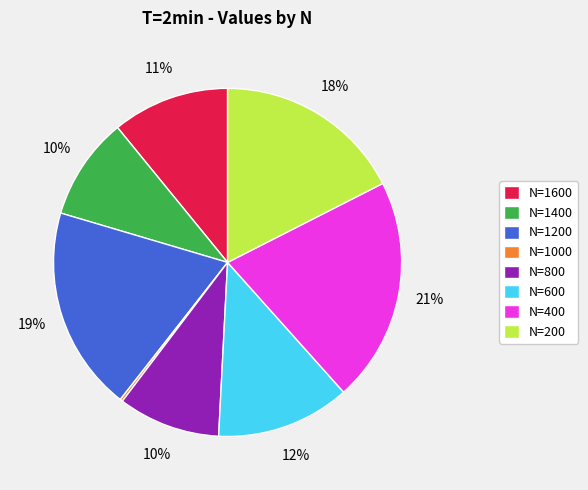

To the nearest percent, what percentage of the pie is N=400?

21%